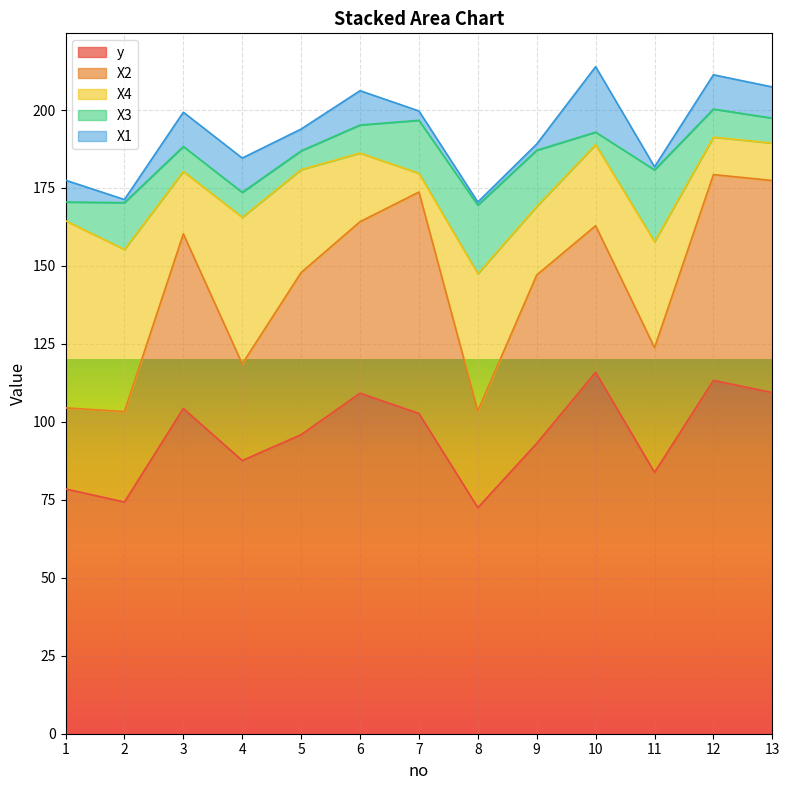

True or false: X1 and y cross at least once.

False